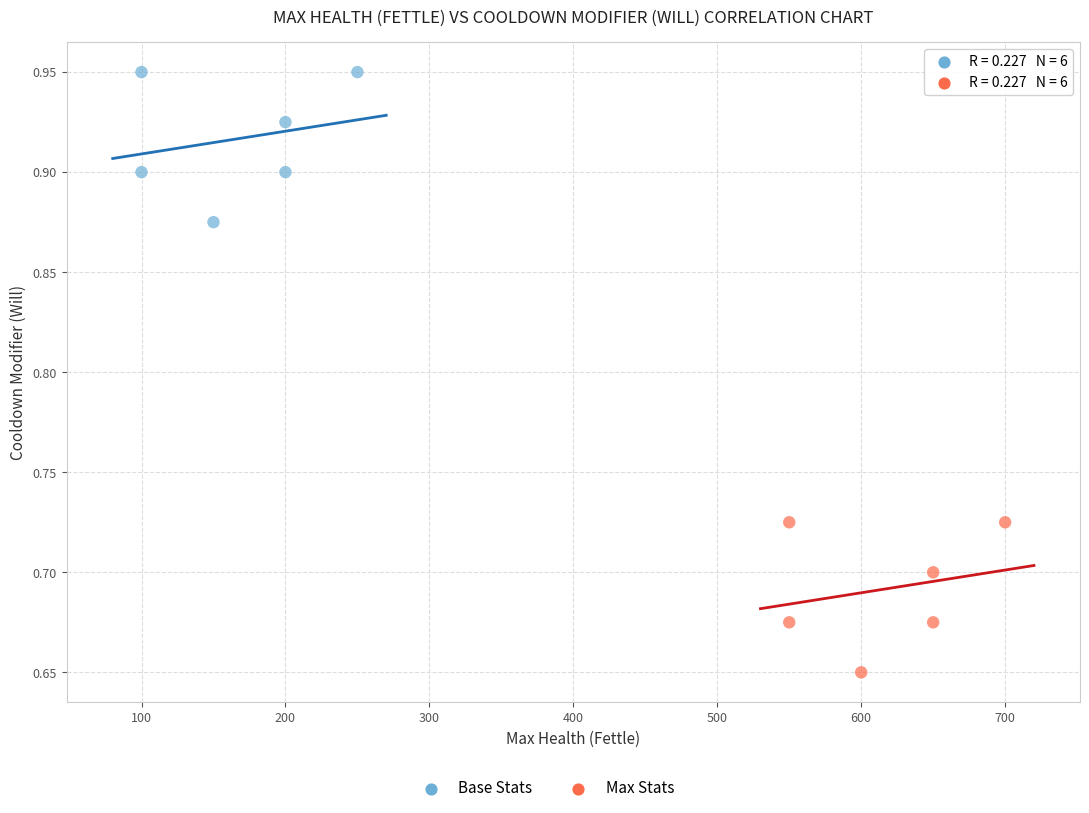

Which series reaches the maximum Y coordinate?

Base Stats